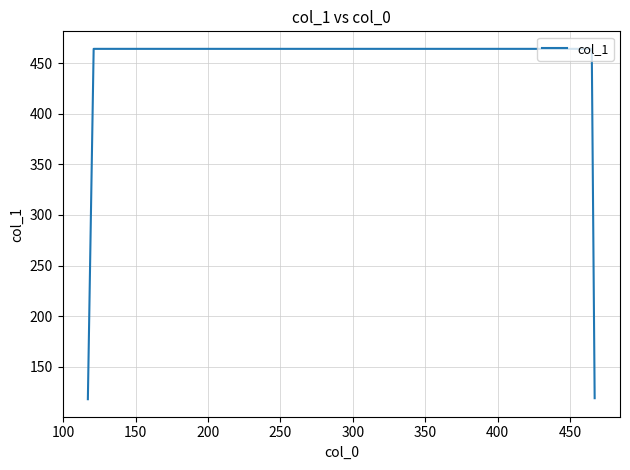

What is the sum of all values?

1165